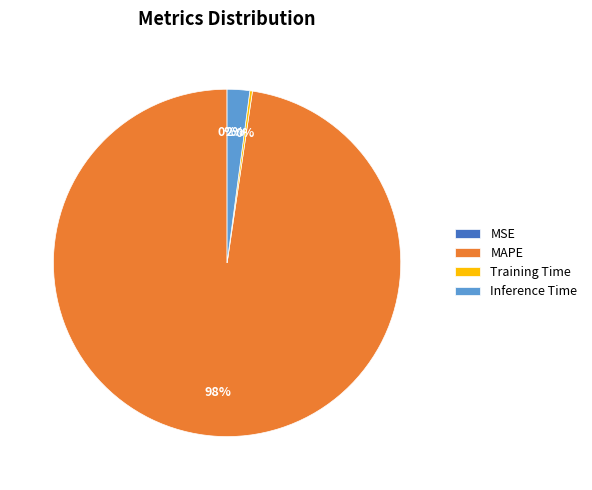

Combined, do MAPE and Inference Time account for over 50%?

Yes